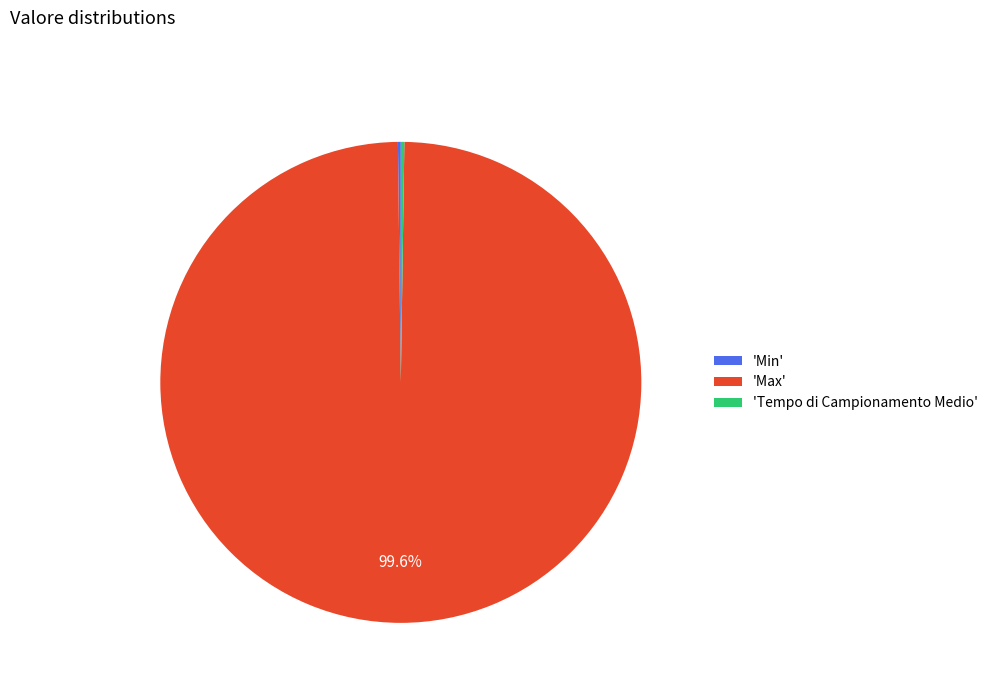

Does any single category account for the majority?

Yes